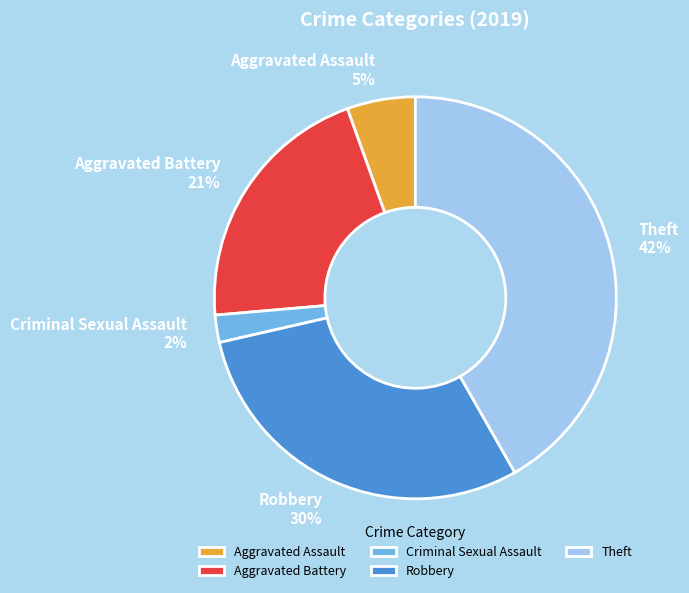

True or false: Criminal Sexual Assault accounts for 12% of the total.

False